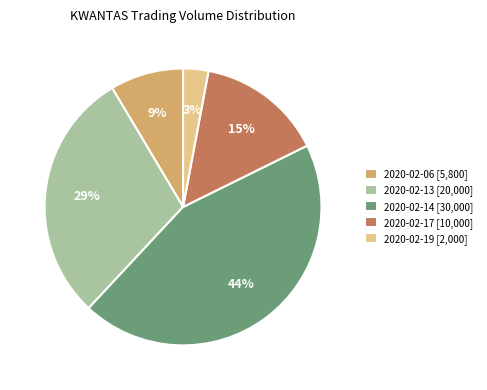

Does 2020-02-17 [10,000] account for over 50% of the chart?

No